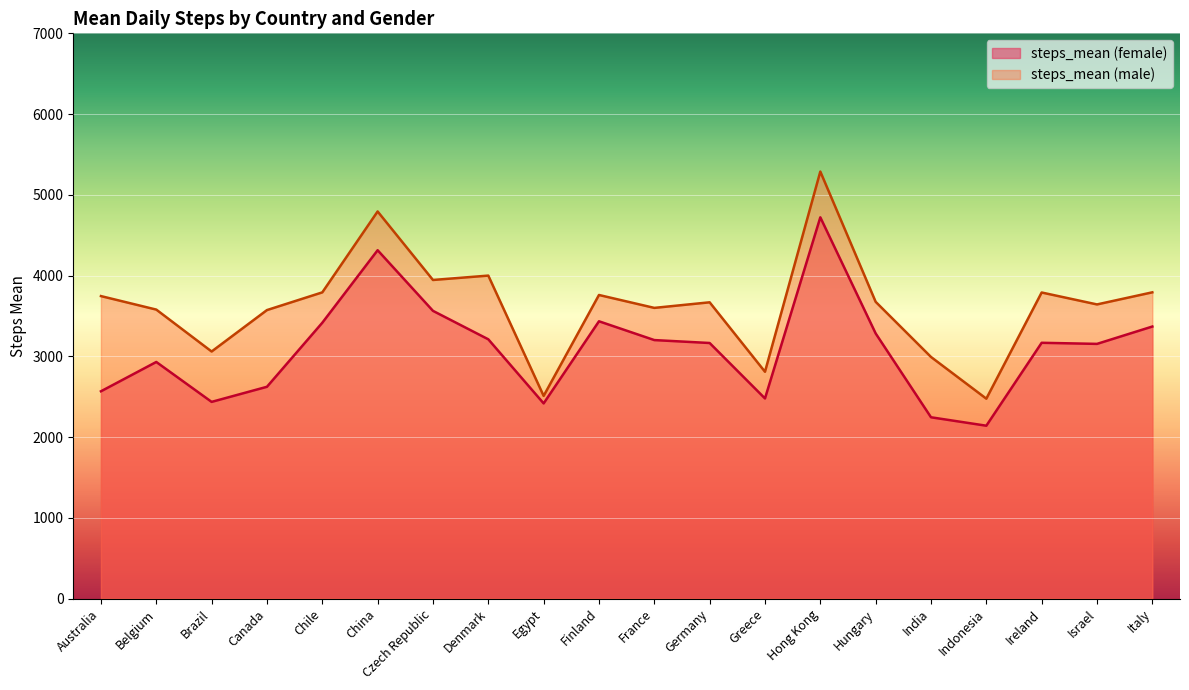

Reading left to right, what are all the values shown in this chart?

steps_mean (female): 2567.2	2930.3	2436.0	2622.9	3416.0	4314.1	3563.4	3211.0	2417.2	3434.1	3201.4	3165.2	2478.6	4721.6	3283.8	2245.4	2140.9	3167.8	3154.2	3369.1
steps_mean (male): 3746.2	3578.9	3059.8	3572.9	3792.2	4794.1	3945.7	3999.9	2510.1	3759.8	3600.0	3669.2	2809.0	5288.4	3675.2	2992.3	2475.7	3790.6	3642.9	3792.8